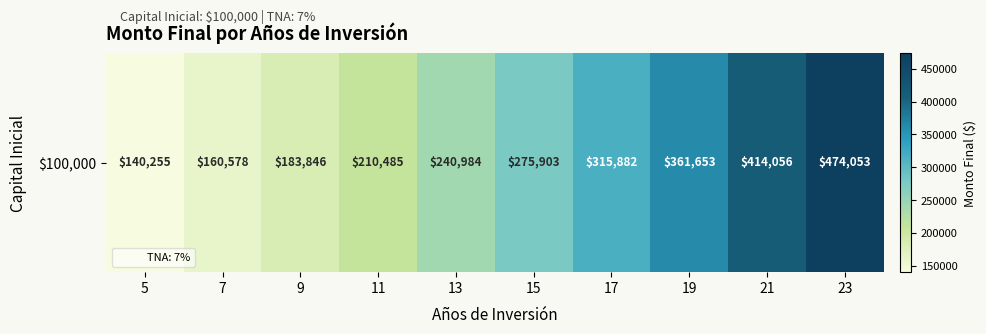

Approximately how many times larger is the value at 13 compared to 19?

0.7